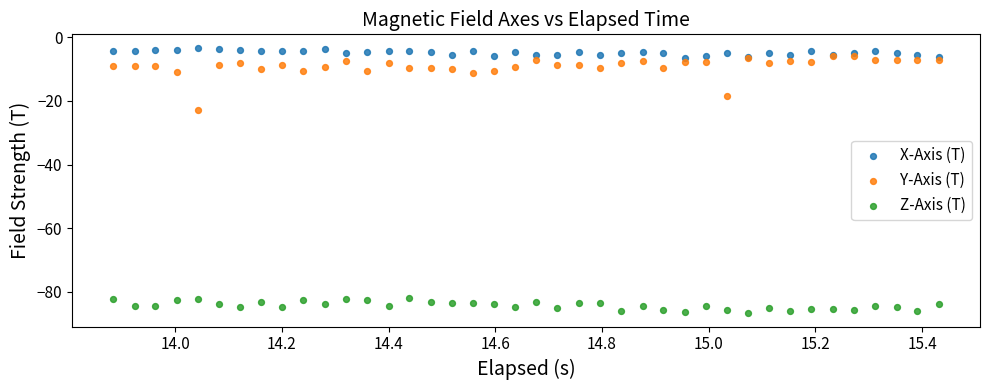

Which series has the largest Y range (max minus min)?

Y-Axis (T)